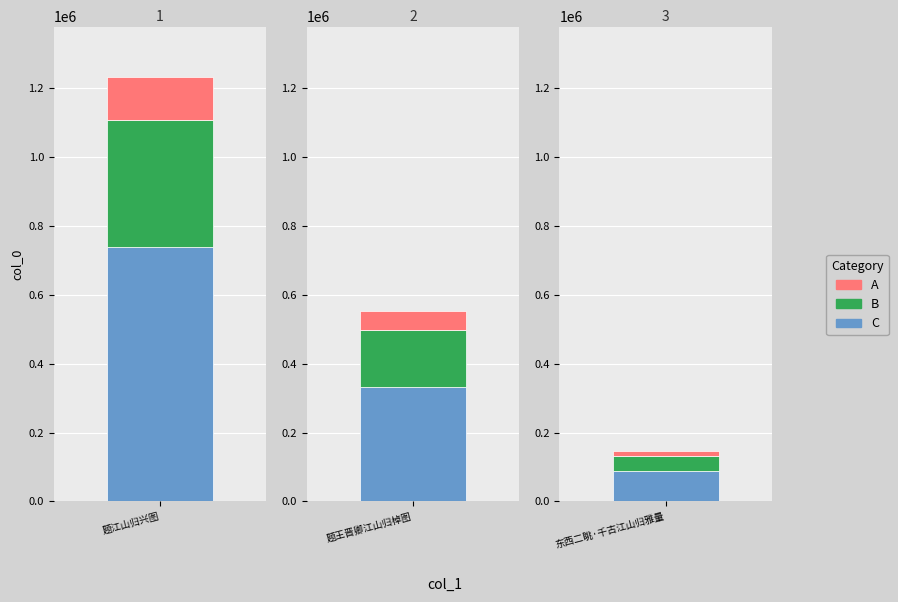

What is the approximate value at 题王晋卿江山归棹图?

554429